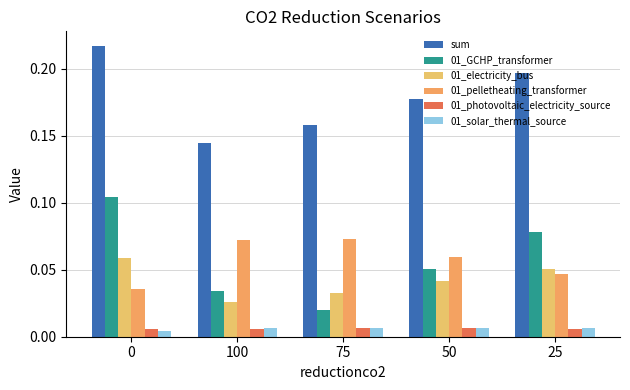

Reading right to left, list all the values displayed in this chart.

sum: 25=0.2	50=0.2	75=0.2	100=0.1	0=0.2
01_GCHP_transformer: 25=0.1	50=0.1	75=0.0	100=0.0	0=0.1
01_electricity_bus: 25=0.1	50=0.0	75=0.0	100=0.0	0=0.1
01_pelletheating_transformer: 25=0.0	50=0.1	75=0.1	100=0.1	0=0.0
01_photovoltaic_electricity_source: 25=0.0	50=0.0	75=0.0	100=0.0	0=0.0
01_solar_thermal_source: 25=0.0	50=0.0	75=0.0	100=0.0	0=0.0